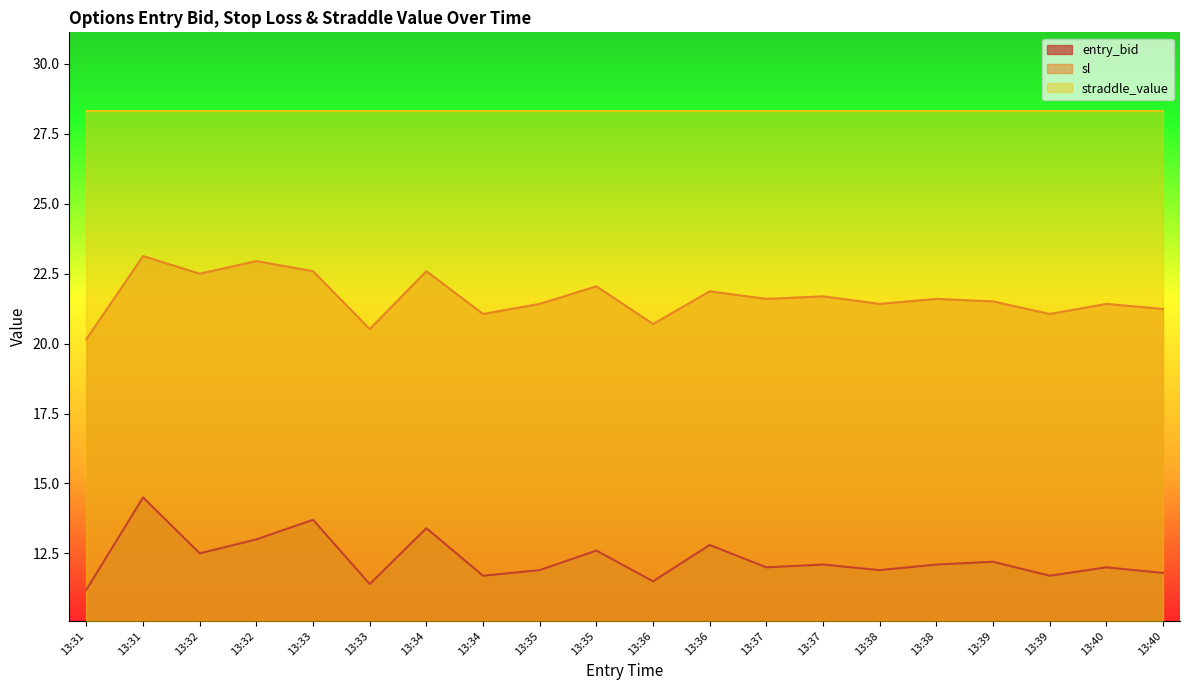

How many lines are shown in the chart?

3